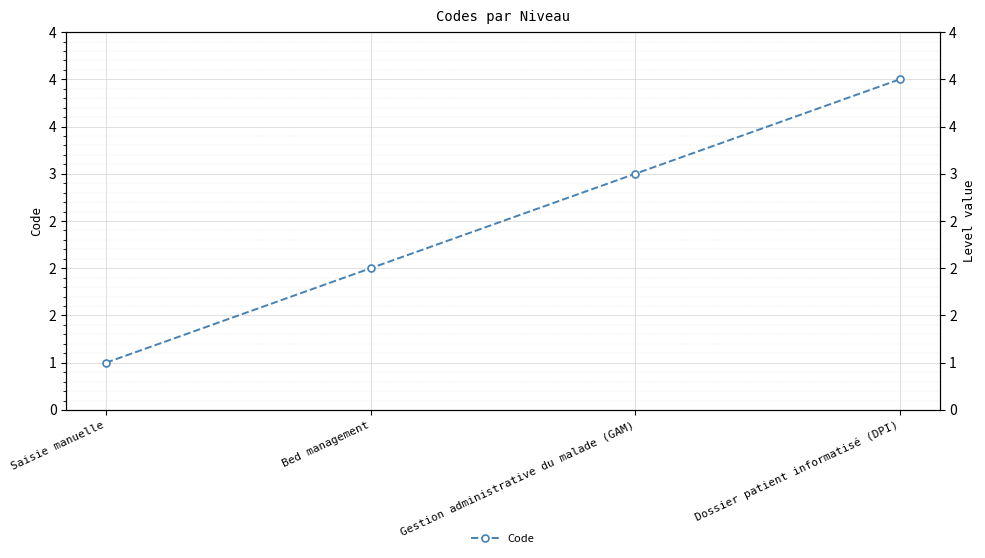

True or false: the data shows 4 at Dossier patient informatisé (DPI).

True